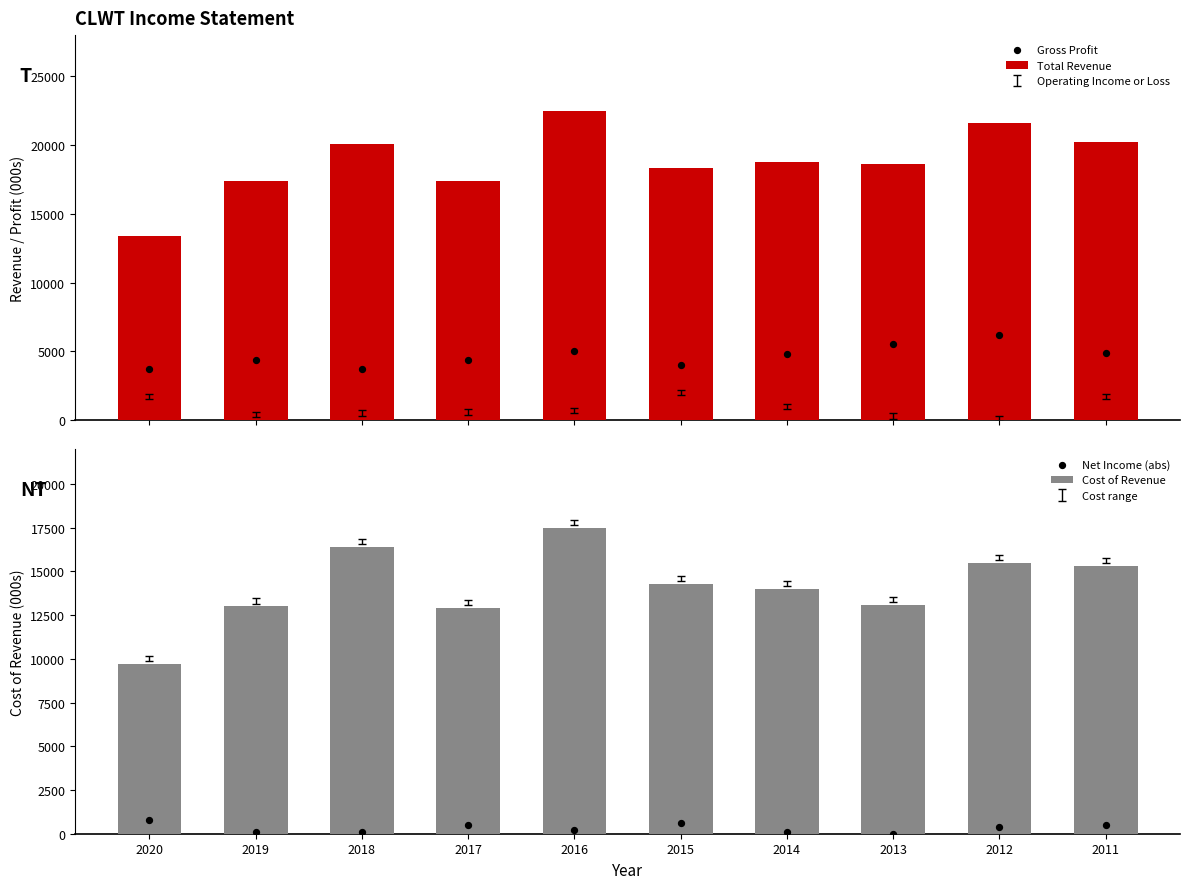

Is the value of Cost of Revenue at 2014 greater than the value of Total Revenue at 2016?

No